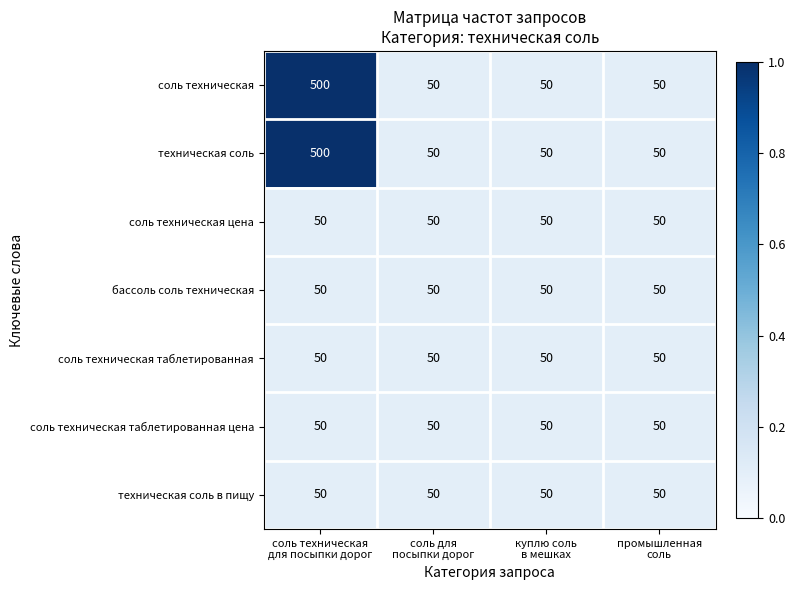

Reading right to left, what are all the values shown in this chart?

соль техническая: 50	50	50	500
техническая соль: 50	50	50	500
соль техническая цена: 50	50	50	50
бассоль соль техническая: 50	50	50	50
соль техническая таблетированная: 50	50	50	50
соль техническая таблетированная цена: 50	50	50	50
техническая соль в пищу: 50	50	50	50